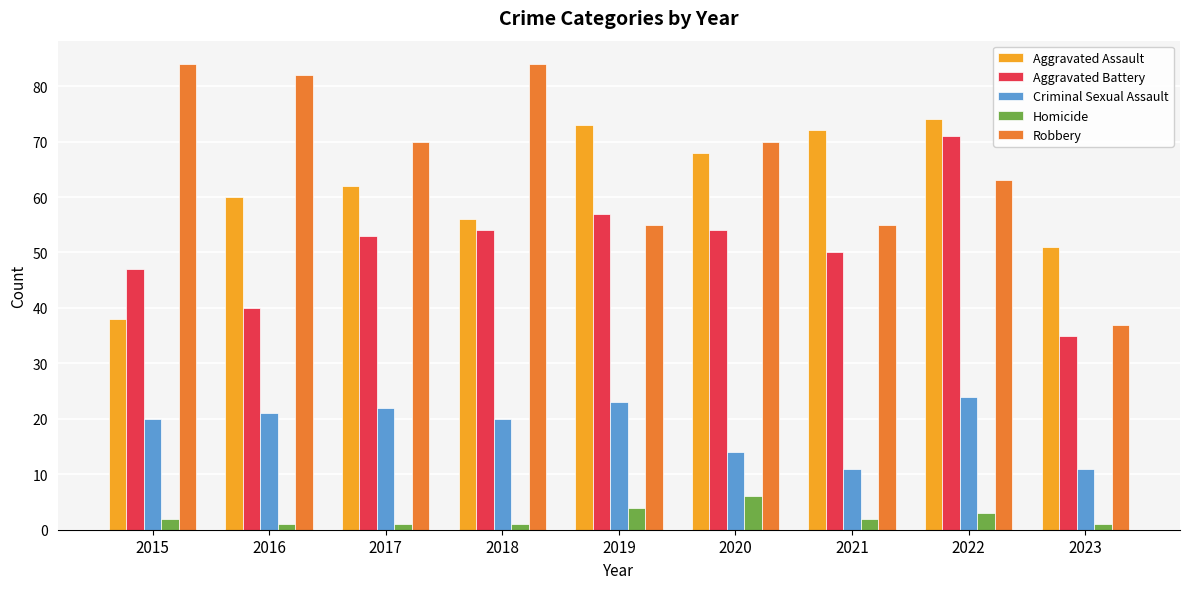

At how many categories does at least one series exceed 33?

9